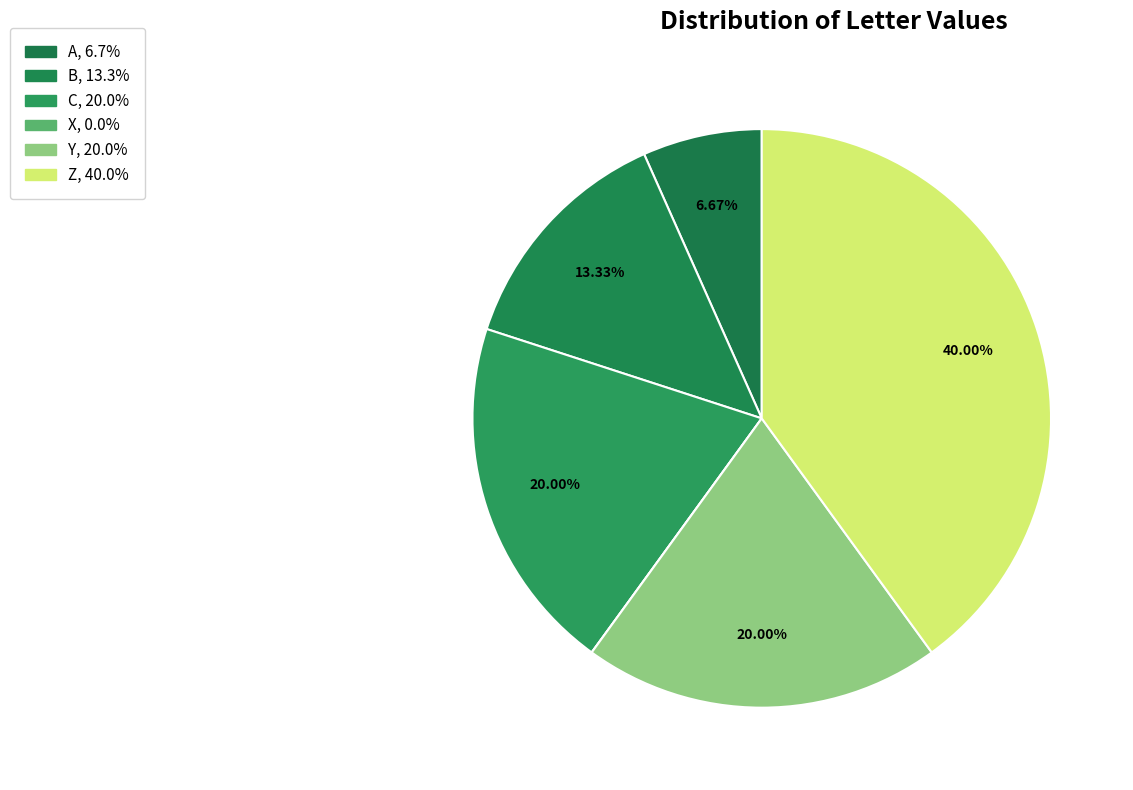

What portion of the pie excludes Y?

80.0%